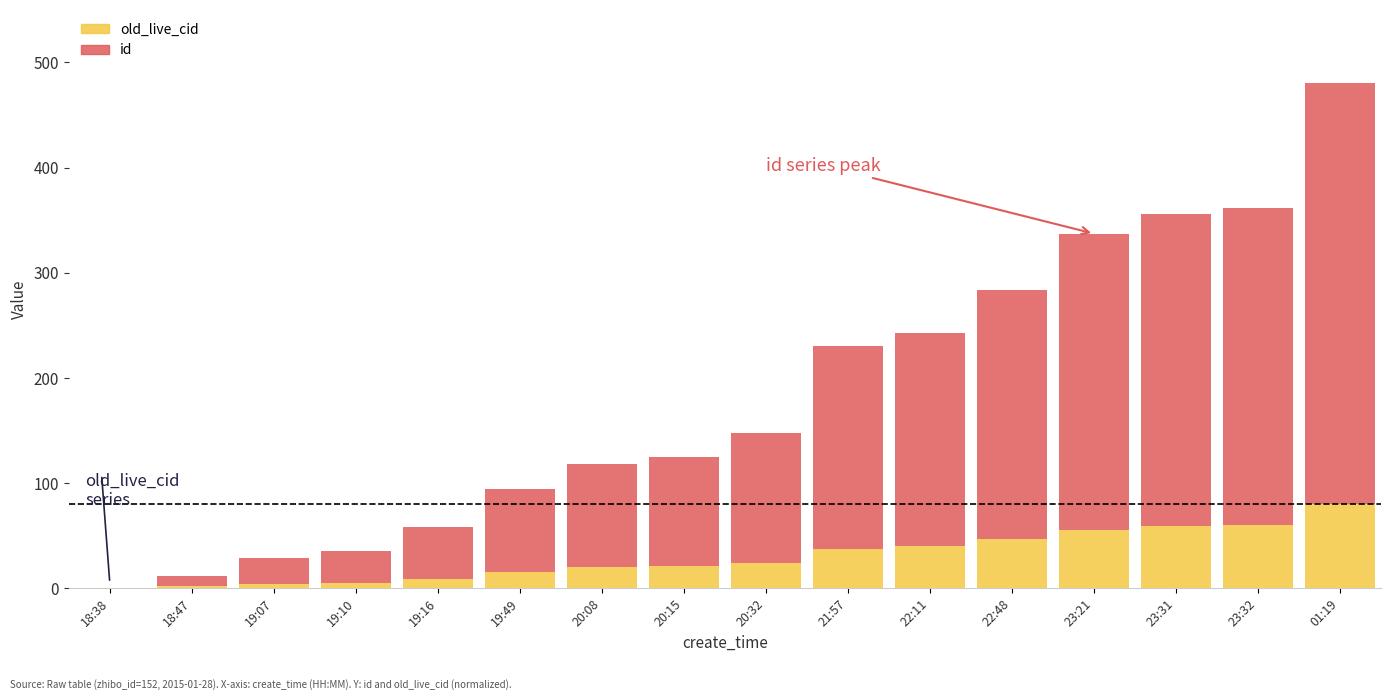

What is the total value across all series at 23:32?

361.5